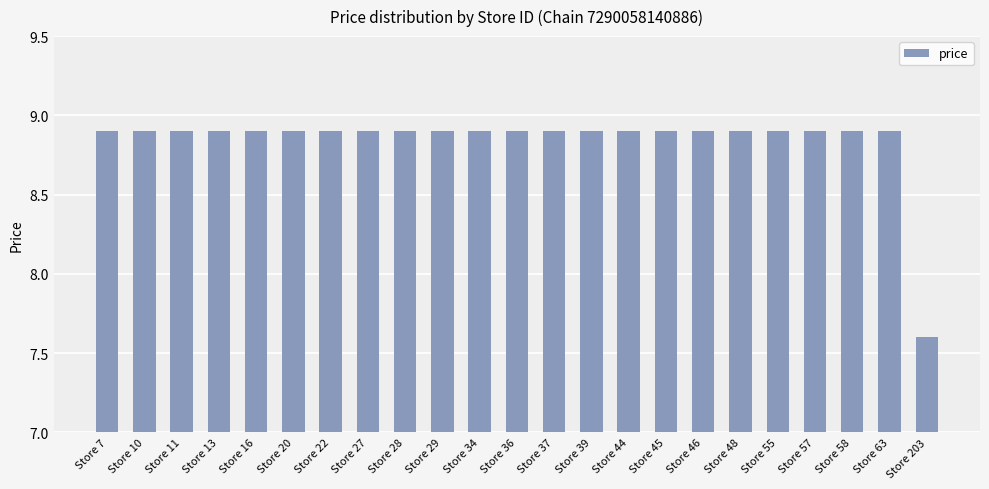

Where is the data nearest to the value 8?

Store 203